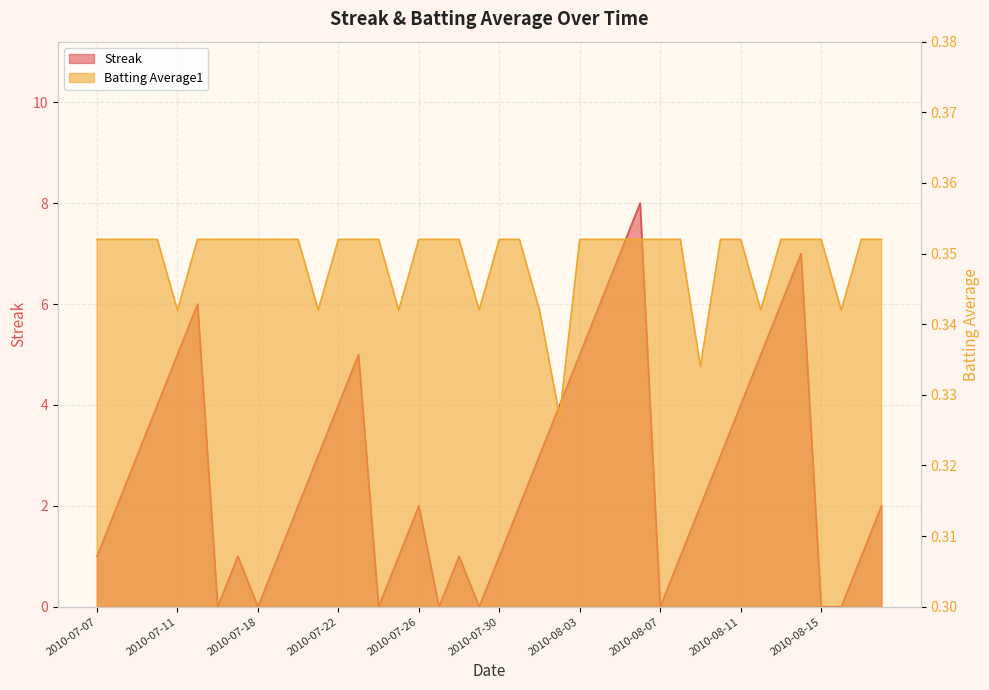

True or false: Streak and Batting Average1 cross at least once.

True